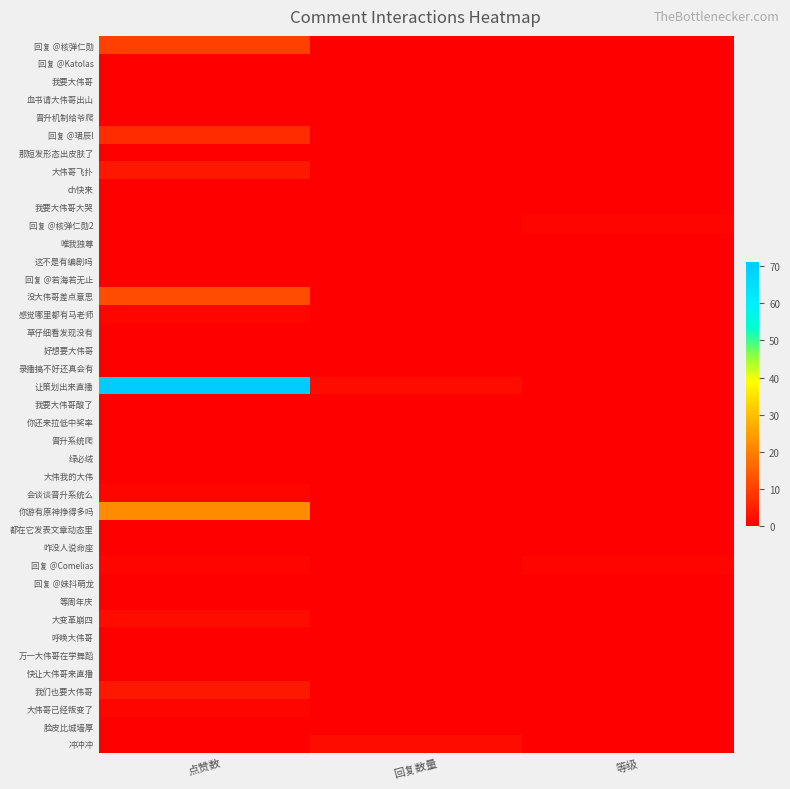

Reading left to right, list all the values displayed in this chart.

回复 @核弹仁勋: 点赞数=10	回复数量=0	等级=0
回复 @Katolas: 点赞数=0	回复数量=0	等级=0
我要大伟哥: 点赞数=0	回复数量=0	等级=0
血书请大伟哥出山: 点赞数=0	回复数量=0	等级=0
晋升机制给爷爬: 点赞数=0	回复数量=0	等级=0
回复 @珺辰l: 点赞数=7	回复数量=0	等级=0
那短发形态出皮肤了: 点赞数=0	回复数量=0	等级=0
大伟哥飞扑: 点赞数=4	回复数量=0	等级=0
ch快来: 点赞数=0	回复数量=0	等级=0
我要大伟哥大哭: 点赞数=0	回复数量=0	等级=0
回复 @核弹仁勋2: 点赞数=0	回复数量=0	等级=1
唯我独尊: 点赞数=0	回复数量=0	等级=0
这不是有编剧吗: 点赞数=0	回复数量=0	等级=0
回复 @若海若无止: 点赞数=0	回复数量=0	等级=0
没大伟哥差点意思: 点赞数=12	回复数量=0	等级=0
感觉哪里都有马老师: 点赞数=1	回复数量=0	等级=0
草仔细看发现没有: 点赞数=0	回复数量=0	等级=0
好想要大伟哥: 点赞数=0	回复数量=0	等级=0
录播搞不好还真会有: 点赞数=0	回复数量=0	等级=0
让策划出来直播: 点赞数=71	回复数量=2	等级=0
我要大伟哥酸了: 点赞数=0	回复数量=0	等级=0
你还来拉低中奖率: 点赞数=0	回复数量=0	等级=0
晋升系统爬: 点赞数=0	回复数量=0	等级=0
绿必绒: 点赞数=0	回复数量=0	等级=0
大伟我的大伟: 点赞数=0	回复数量=0	等级=0
会谈谈晋升系统么: 点赞数=1	回复数量=0	等级=0
你游有原神挣得多吗: 点赞数=22	回复数量=0	等级=0
都在它发表文章动态里: 点赞数=0	回复数量=0	等级=0
咋没人说命座: 点赞数=0	回复数量=0	等级=0
回复 @Comelias: 点赞数=1	回复数量=0	等级=1
回复 @妹抖萌龙: 点赞数=0	回复数量=0	等级=0
等周年庆: 点赞数=0	回复数量=0	等级=0
大变革崩四: 点赞数=2	回复数量=0	等级=0
呼唤大伟哥: 点赞数=0	回复数量=0	等级=0
万一大伟哥在学舞蹈: 点赞数=0	回复数量=0	等级=0
快让大伟哥来直播: 点赞数=0	回复数量=0	等级=0
我们也要大伟哥: 点赞数=4	回复数量=0	等级=0
大伟哥已经叛变了: 点赞数=1	回复数量=0	等级=0
脸皮比城墙厚: 点赞数=0	回复数量=0	等级=0
冲冲冲: 点赞数=0	回复数量=2	等级=0